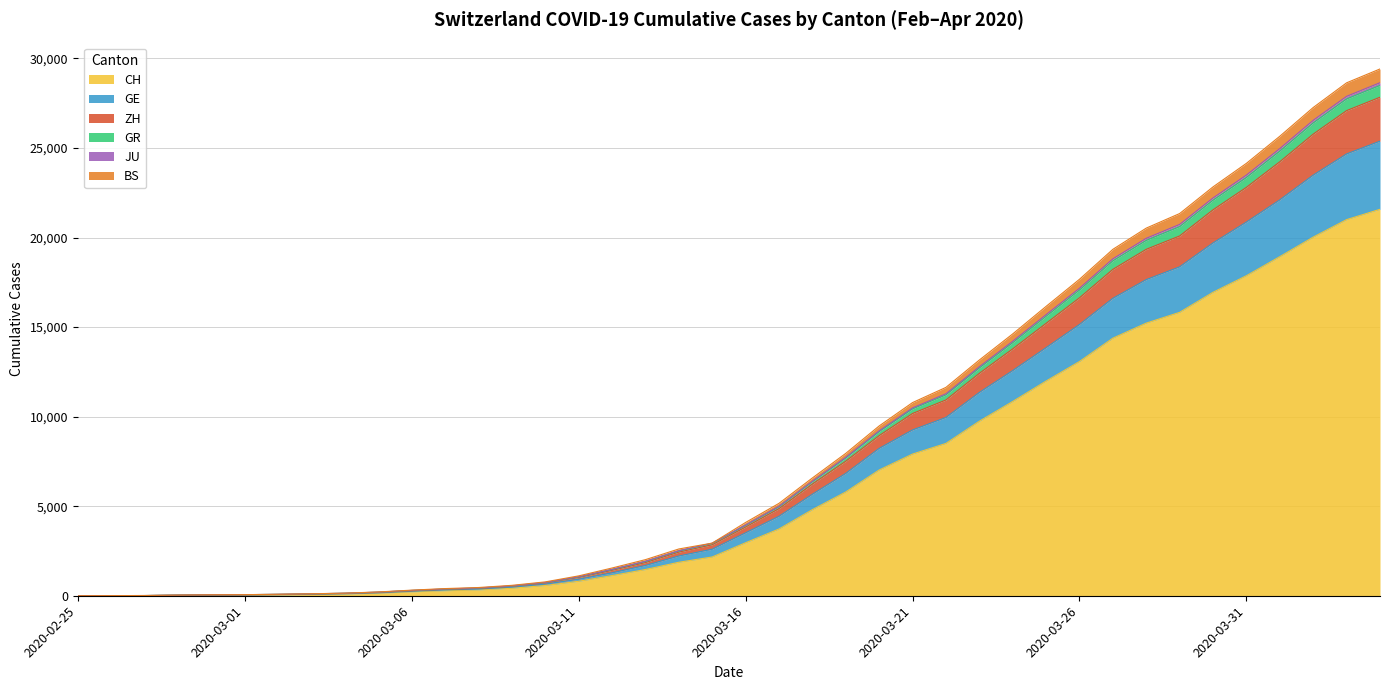

What is the maximum value for CH?

21574